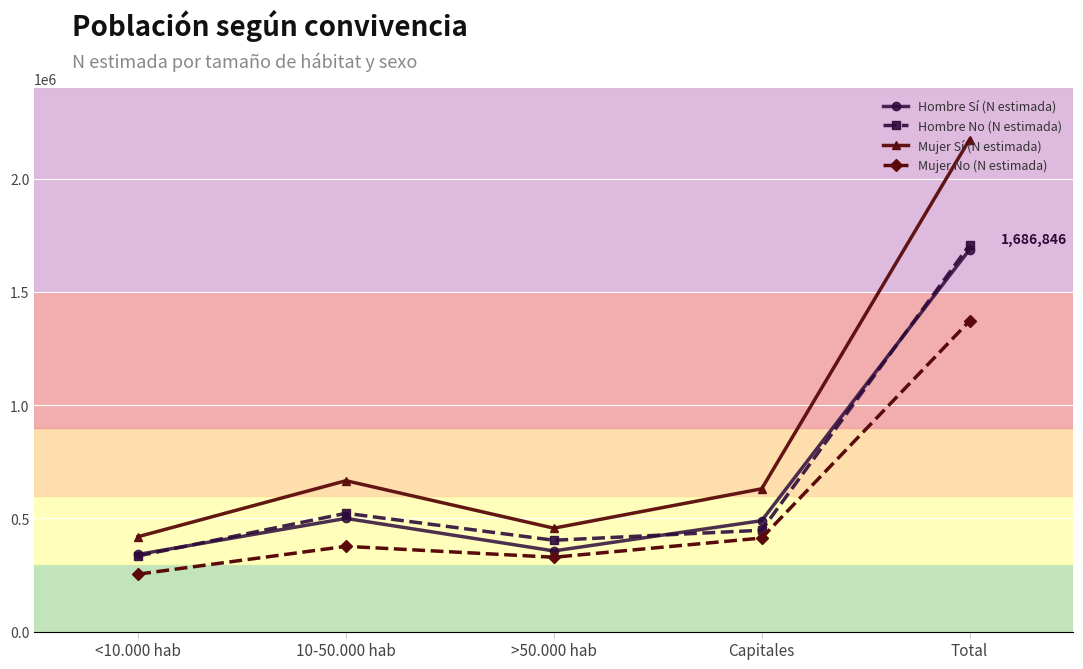

What is the difference between the maximum and minimum values in the Hombre No (N estimada) series?

1373484